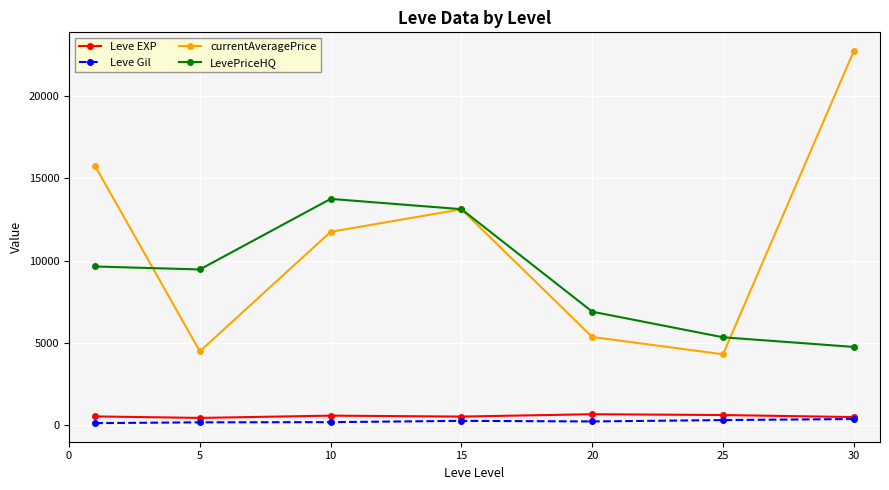

Which series has the largest total across all categories?

currentAveragePrice